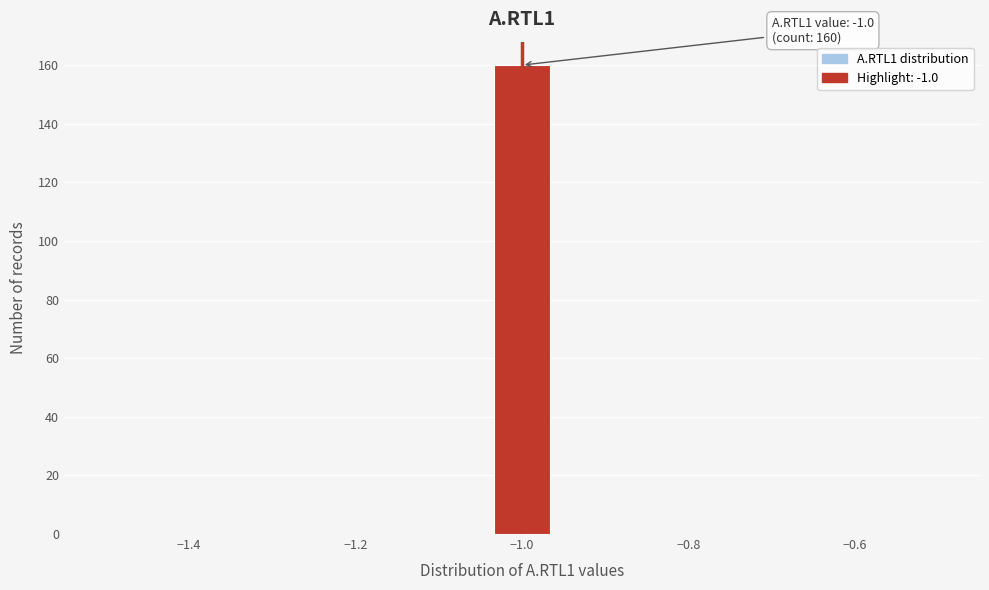

Read against the x-axis, roughly where is the centre of the tallest bar?

-1.00